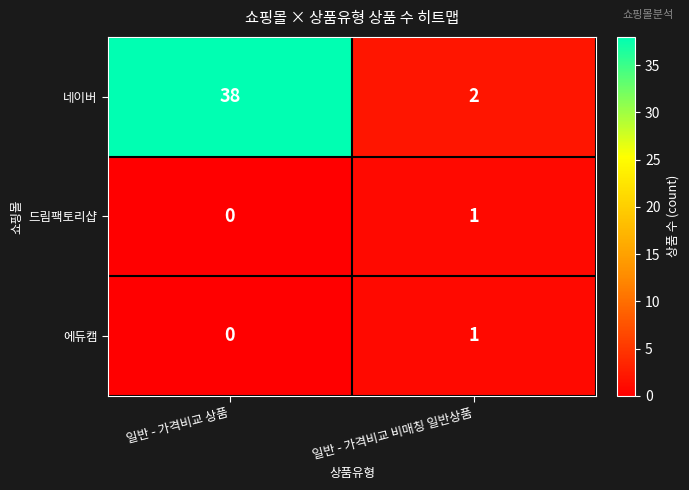

At which label is 에듀캠 closest to 0?

일반 - 가격비교 상품